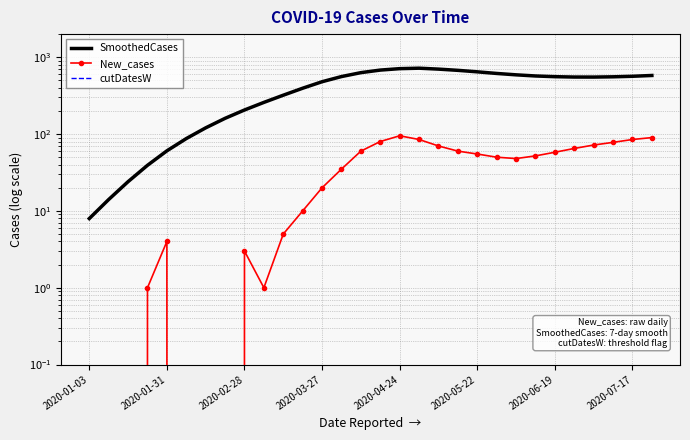

At which category is the sum across all series the highest?

2020-04-24